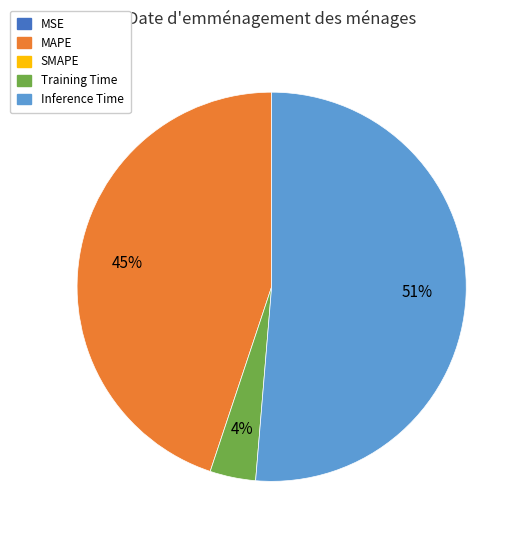

Does any single category account for the majority?

Yes